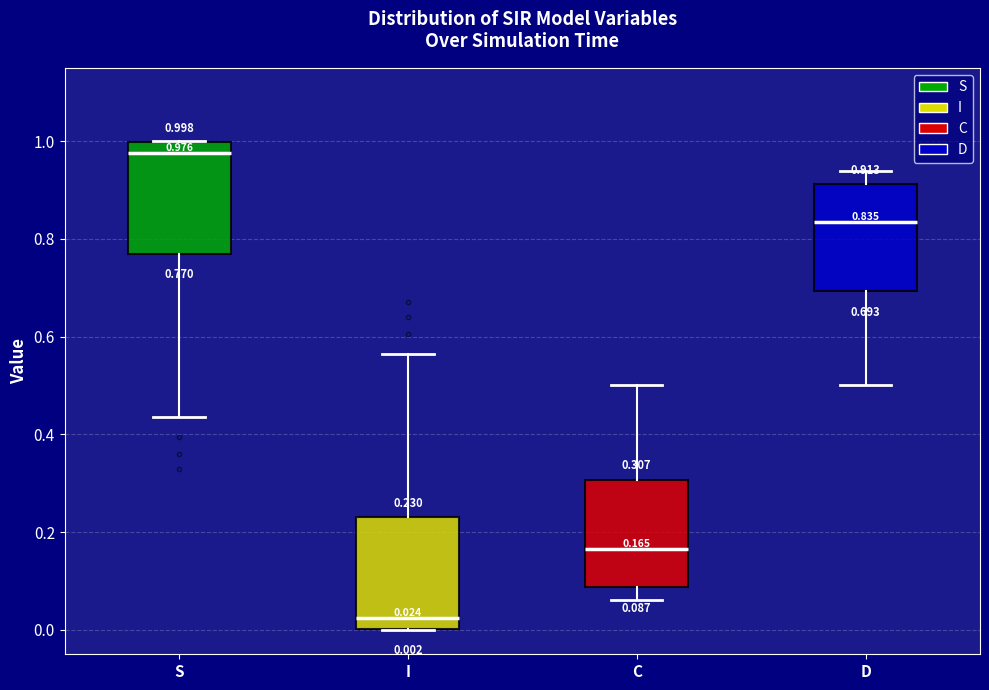

Which box's median line is the lowest?

I